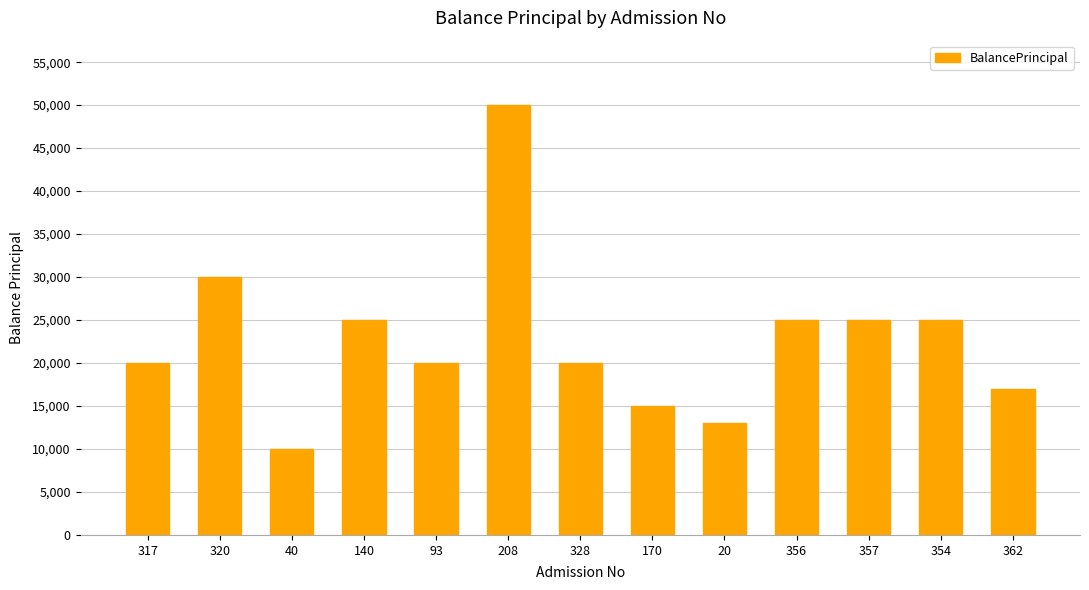

How many bars are there in total?

13